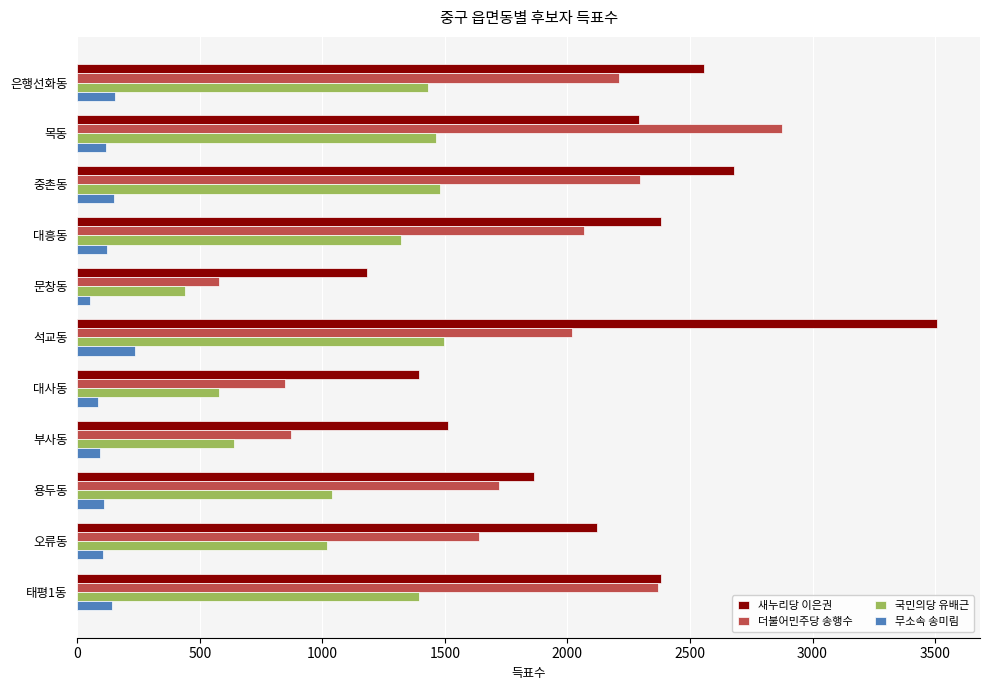

Rank the series by their maximum value, from highest to lowest.

새누리당 이은권, 더불어민주당 송행수, 국민의당 유배근, 무소속 송미림